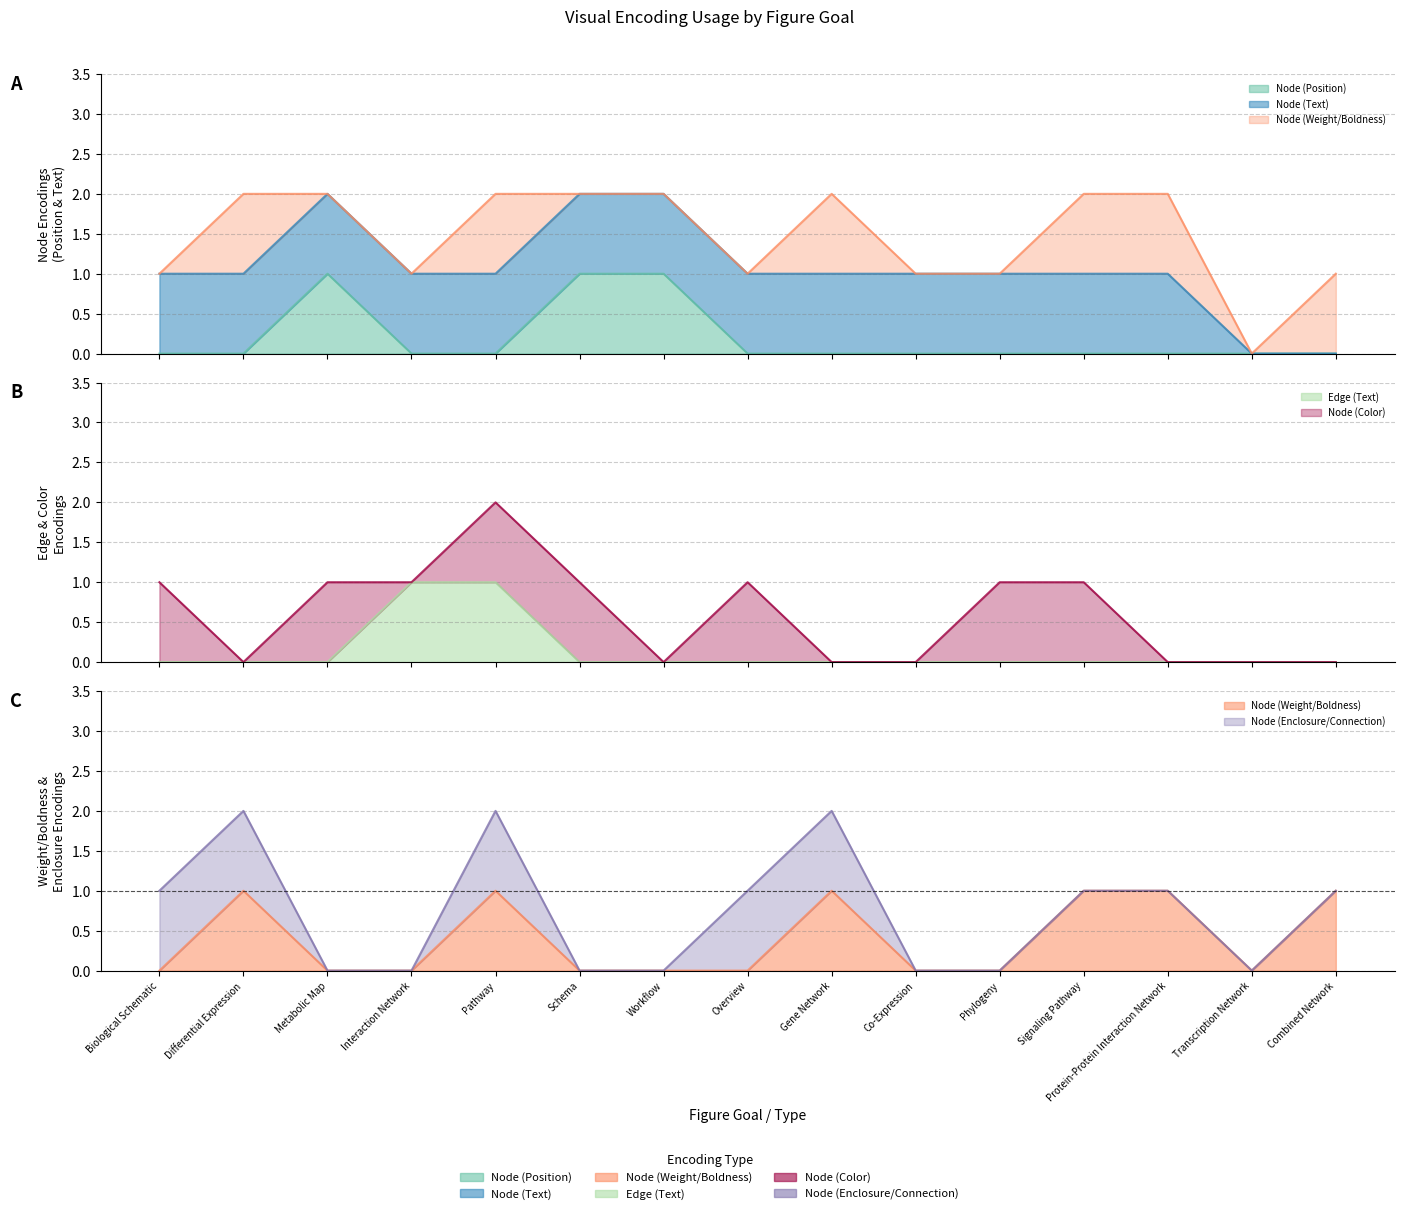

The value of Edge (Text) at Transcription Network is 0. True or false?

True